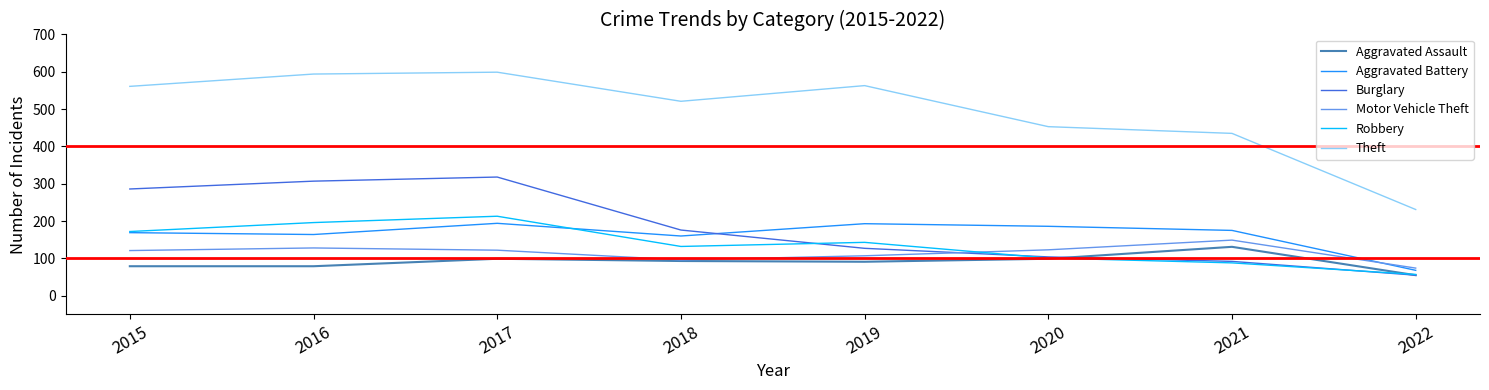

Which series changed the most between 2015 and 2021?

Burglary